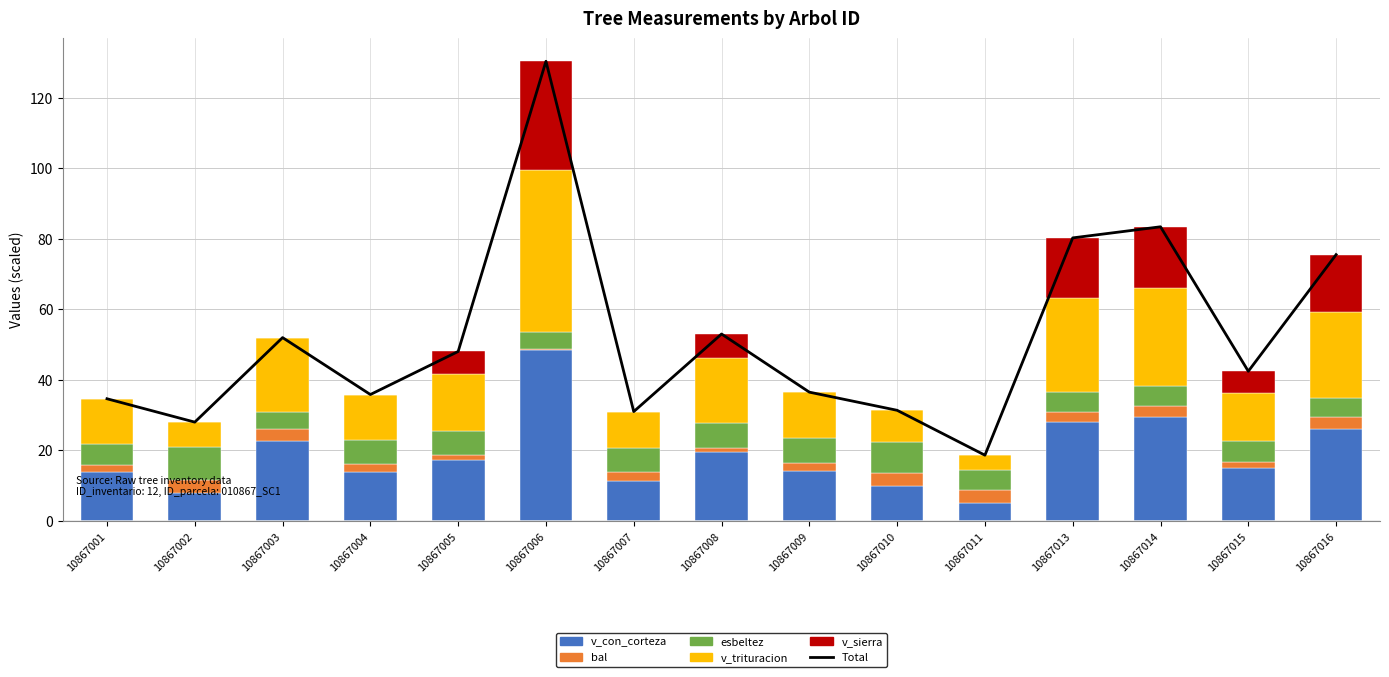

What is the spread (max minus min) of values at 10867010?

31.3